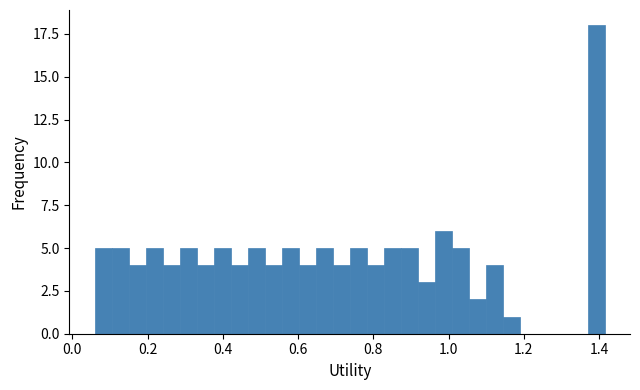

Read against the x-axis, roughly where is the centre of the tallest bar?

1.40